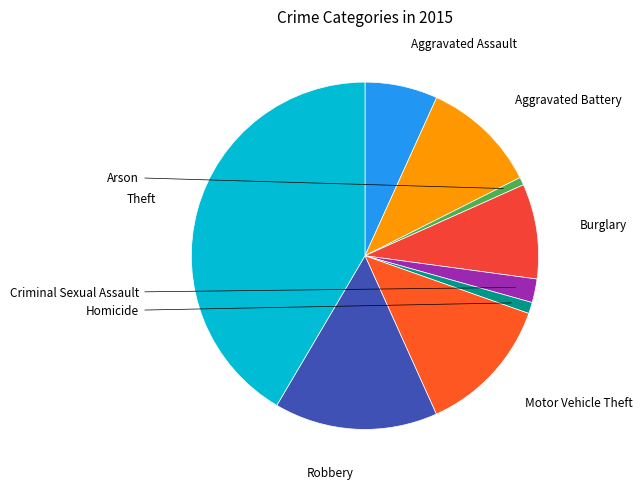

Between Theft and Arson, which is larger?

Theft